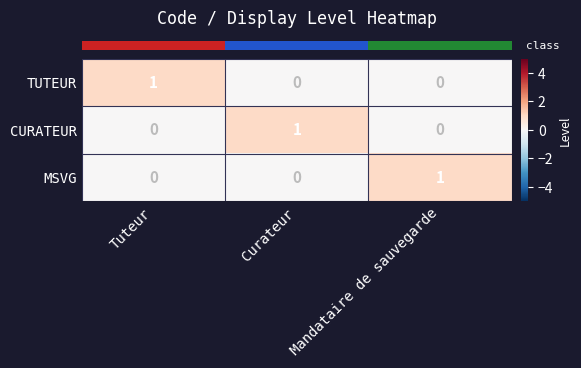

At how many categories does at least one series exceed 0?

3